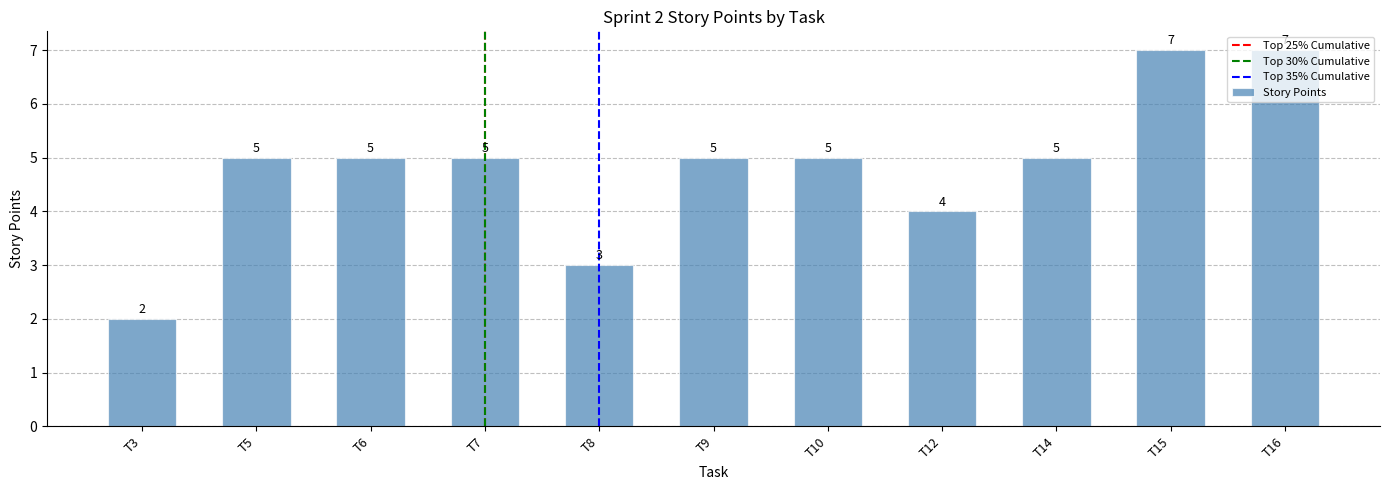

Which category has the lowest value across all series?

T3